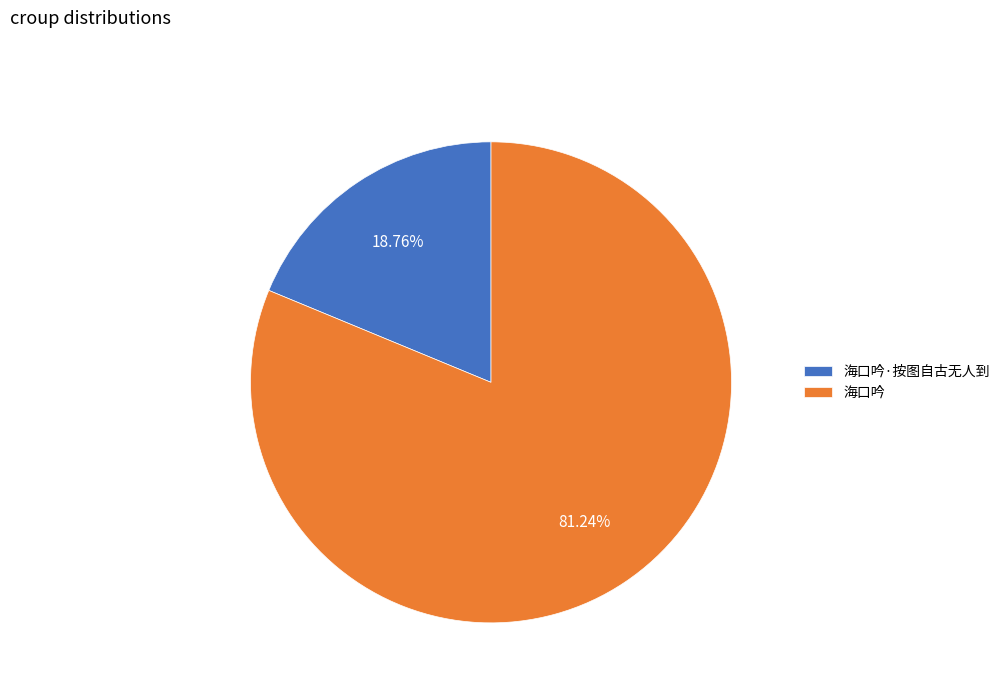

To the nearest percent, what percentage of the pie is 海口吟?

81%